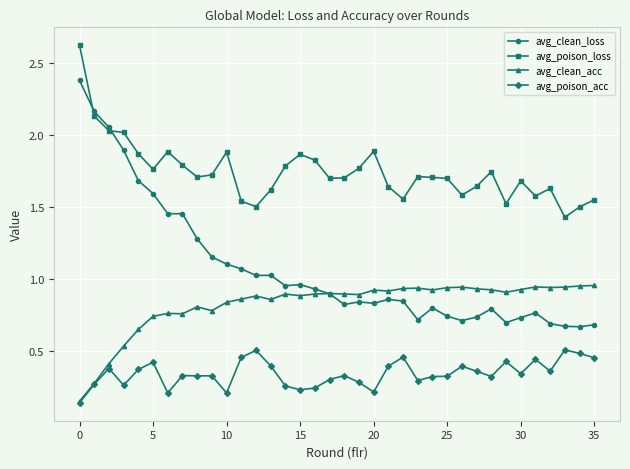

Which series has the widest spread of values?

avg_clean_loss